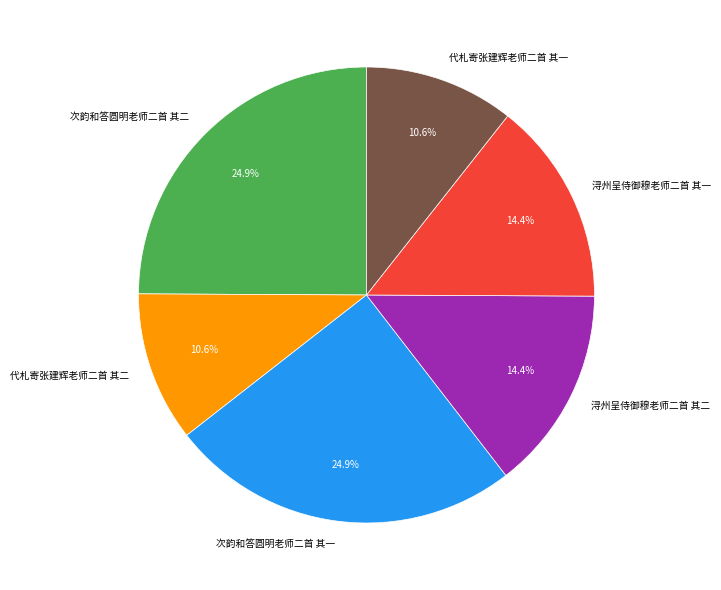

Is there any slice that represents more than half of the pie?

No